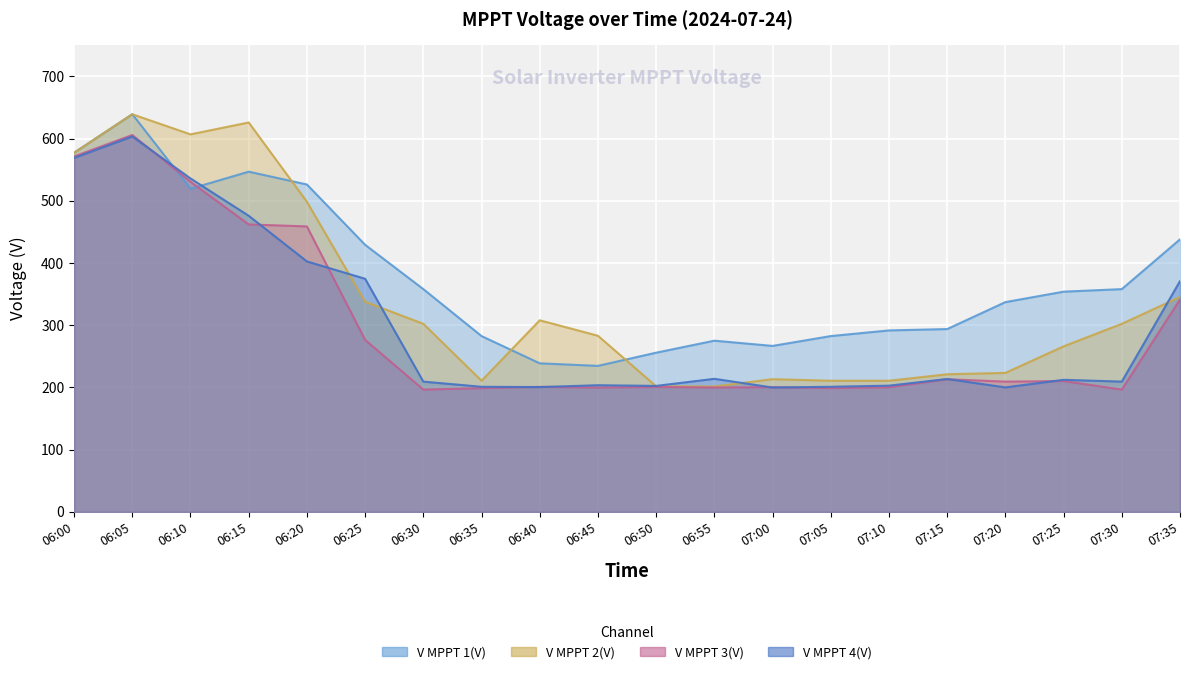

Where is the first local maximum for V MPPT 3(V)?

06:05